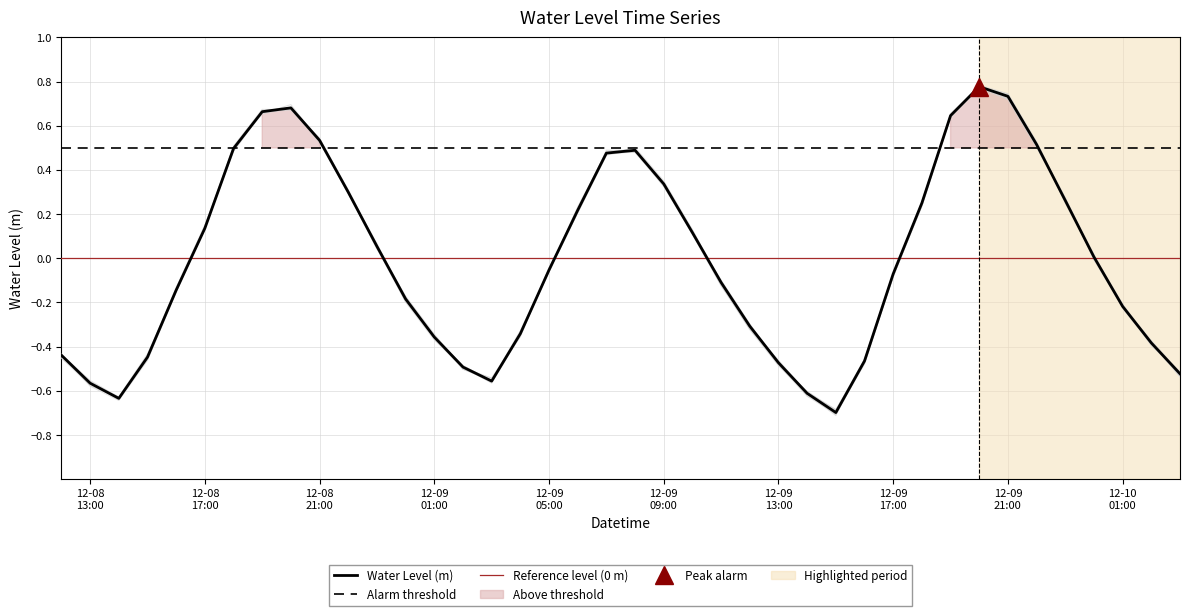

Which has a higher value, 2023-12-09 19:00:00 or 2023-12-09 15:00:00?

2023-12-09 19:00:00